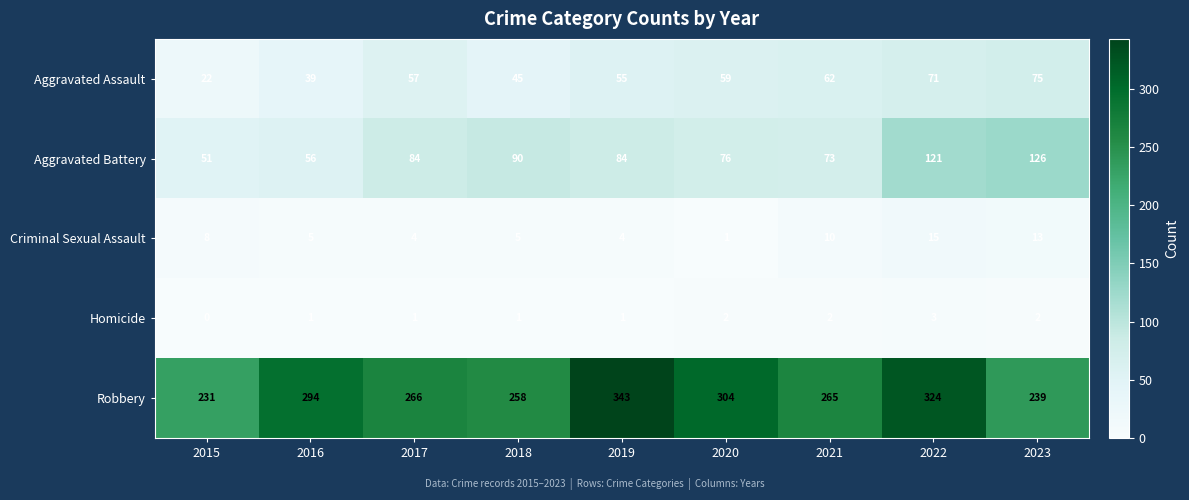

Which category has the highest value in the Criminal Sexual Assault series?

2022